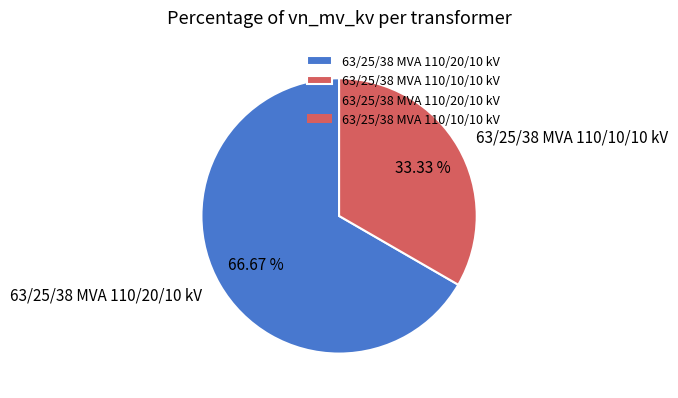

What is the smallest slice in the pie chart?

63/25/38 MVA 110/10/10 kV